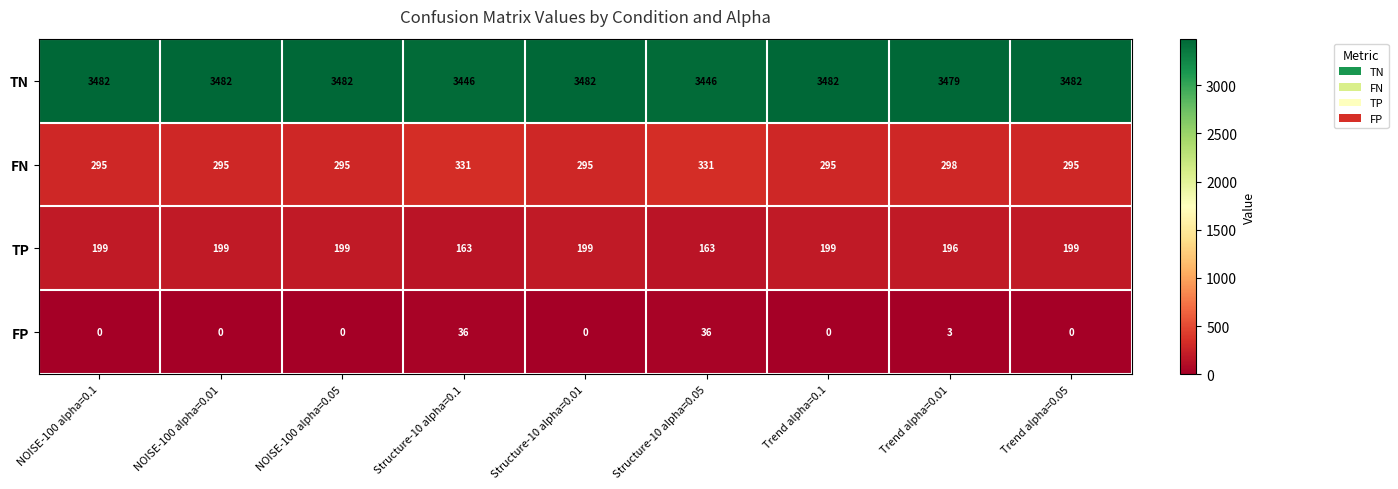

At Structure-10 alpha=0.01, list the series in order from largest to smallest.

TN, FN, TP, FP